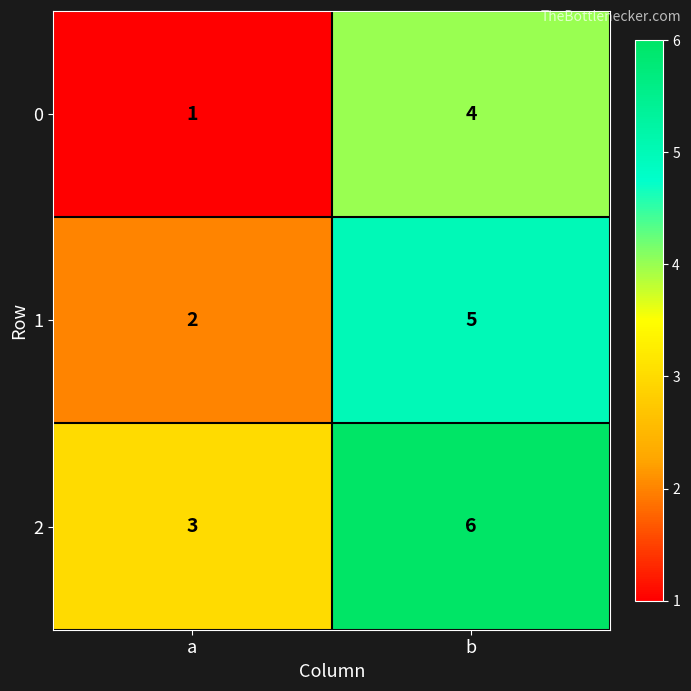

Reading left to right, what are all the values shown in this chart?

0: a=1	b=4
1: a=2	b=5
2: a=3	b=6